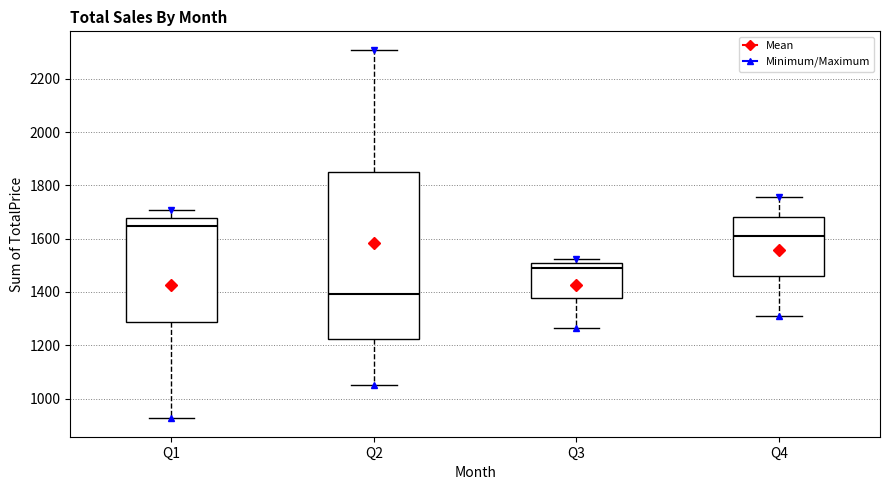

Reading left to right, read every box against the y-axis: the position of its median line, the range the box covers, and the ends of its whiskers. The values are not printed on the chart, so give them approximately, as read against the axis.

Q1: median 1640, box 1280 to 1680, whiskers 920 to 1700
Q2: median 1400, box 1220 to 1860, whiskers 1060 to 2300
Q3: median 1500 (just below the box's upper edge), box 1380 to 1500, whiskers 1260 to 1520
Q4: median 1600, box 1460 to 1680, whiskers 1320 to 1760